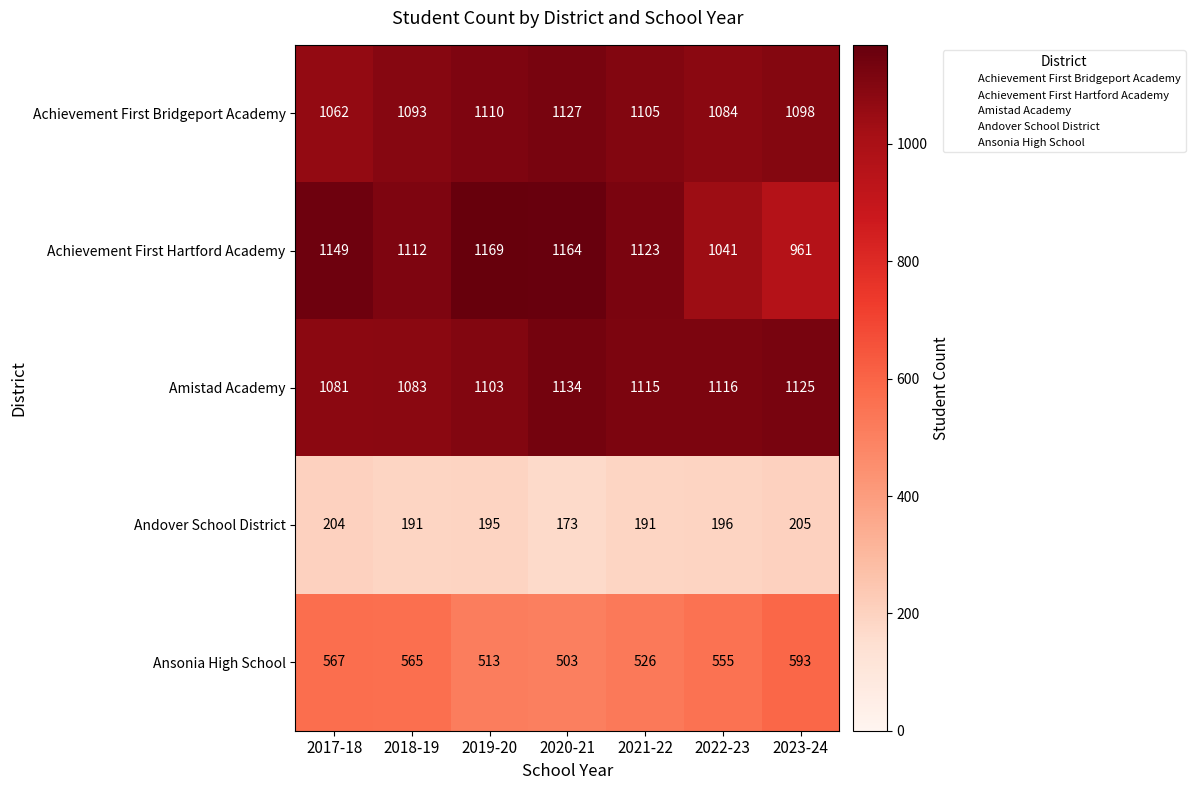

What is the total value across all series at 2021-22?

4060